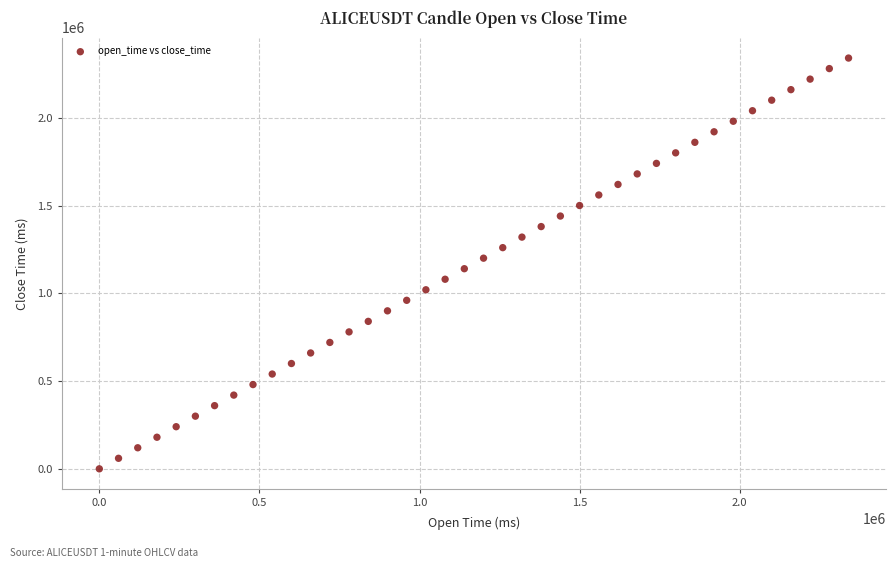

What is the range of Y values (max minus min)?

2340000